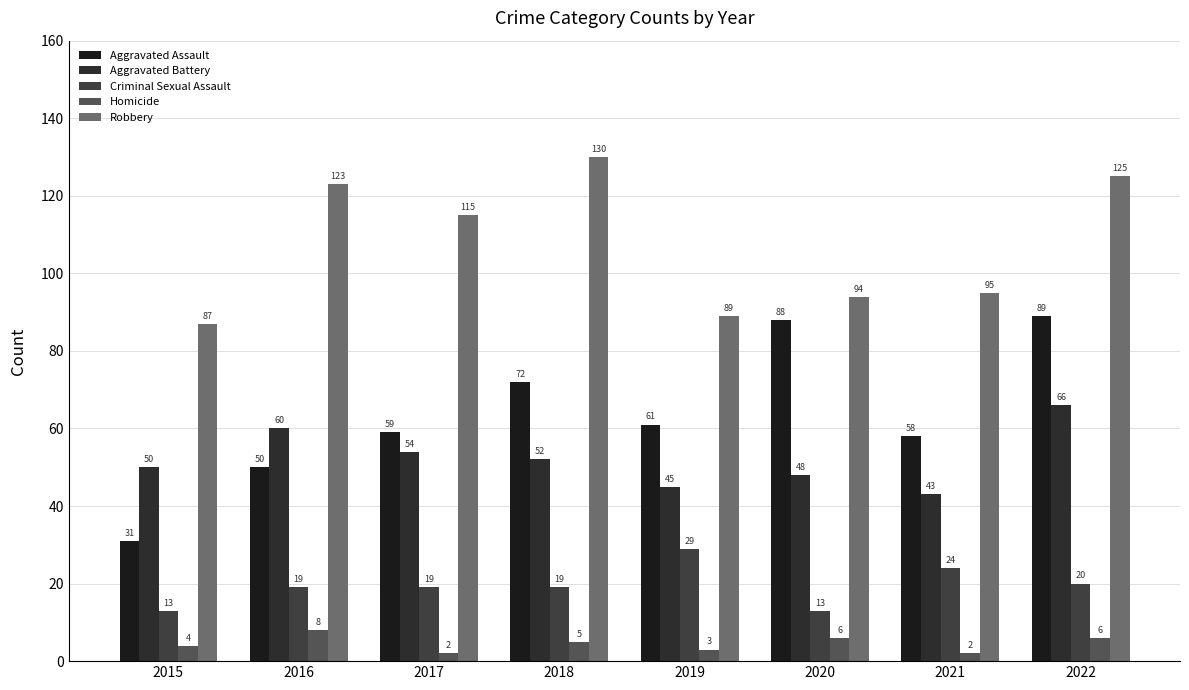

Is the value of Criminal Sexual Assault at 2016 greater than the value of Robbery at 2020?

No